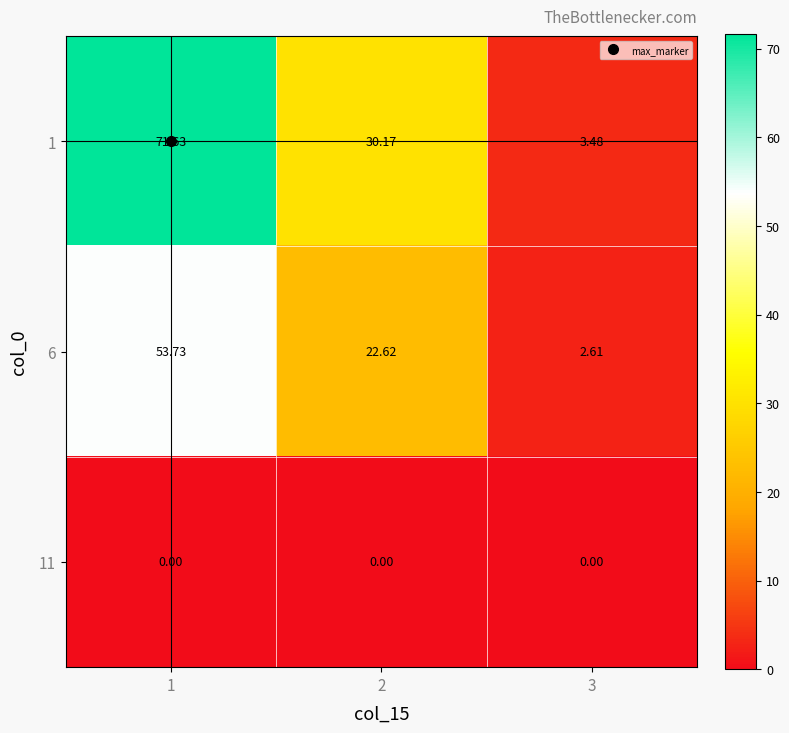

At how many categories does at least one series exceed 3?

3